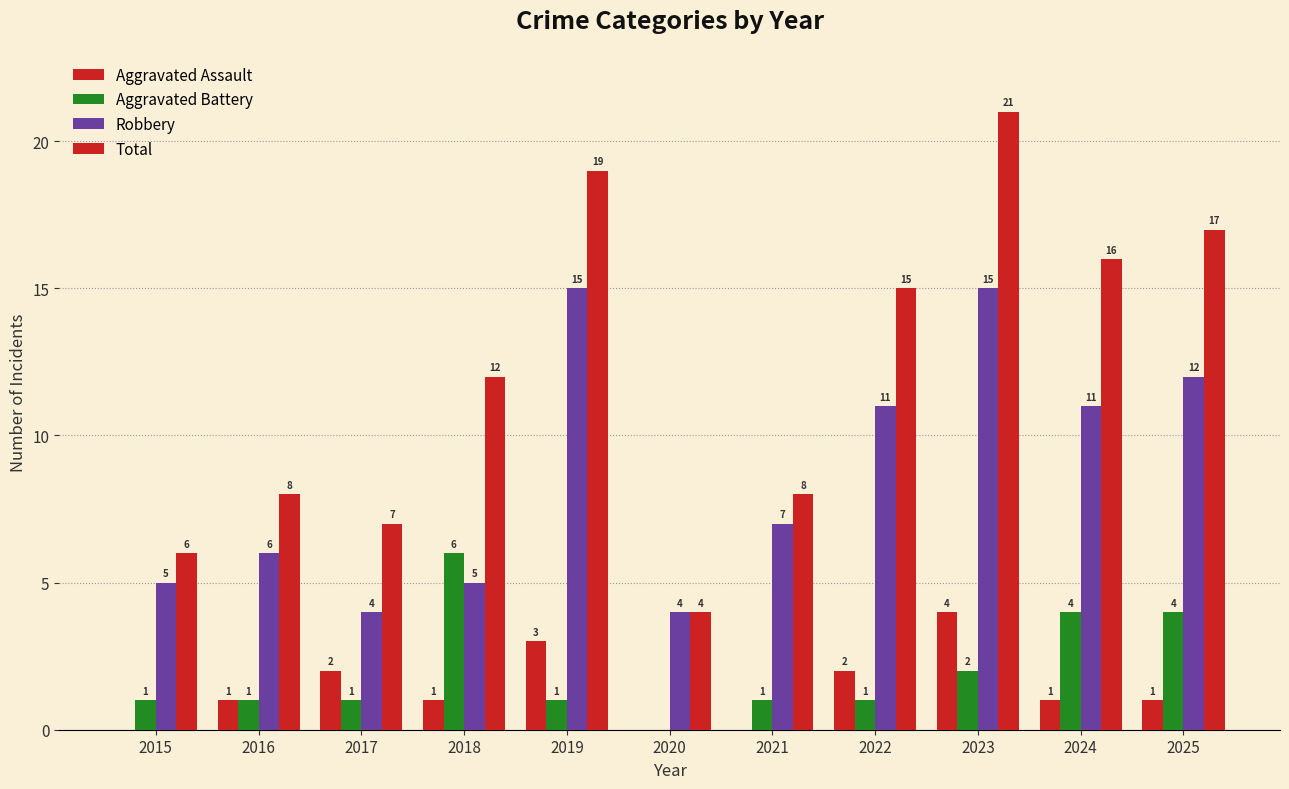

At which category is the sum across all series the highest?

2023